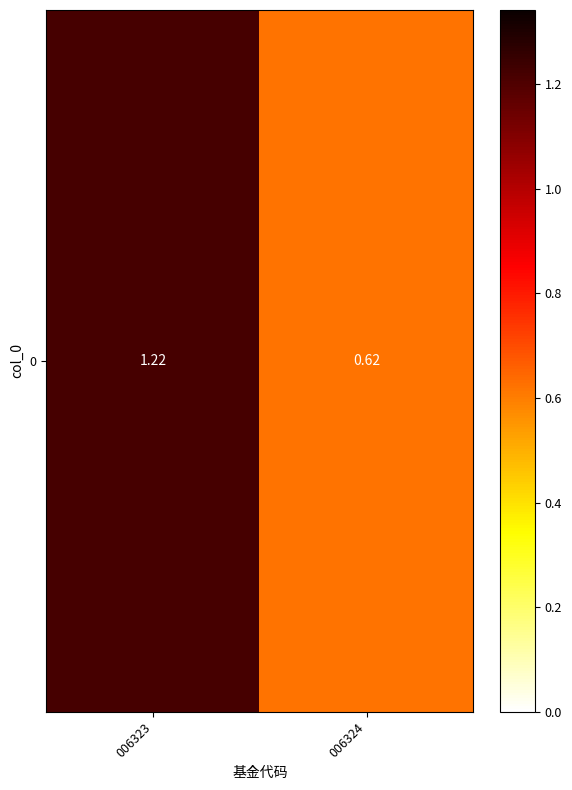

Rank the categories by value from lowest to highest.

006324, 006323